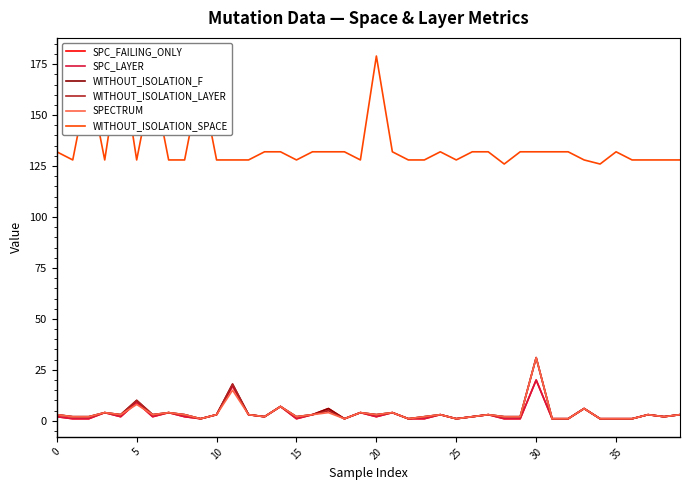

Which series has the widest spread of values?

WITHOUT_ISOLATION_SPACE